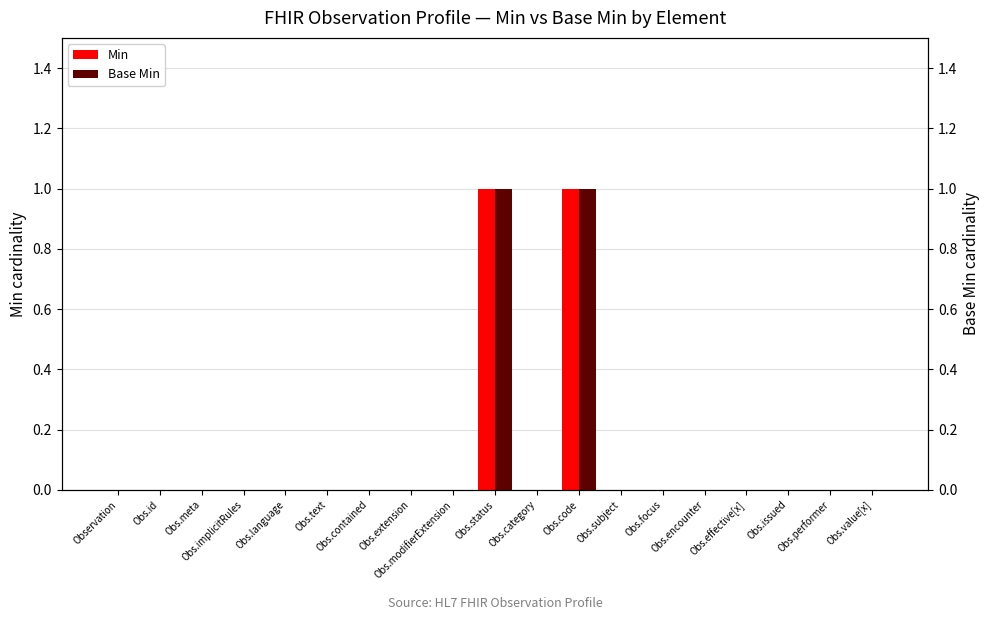

How many groups of bars are there?

19